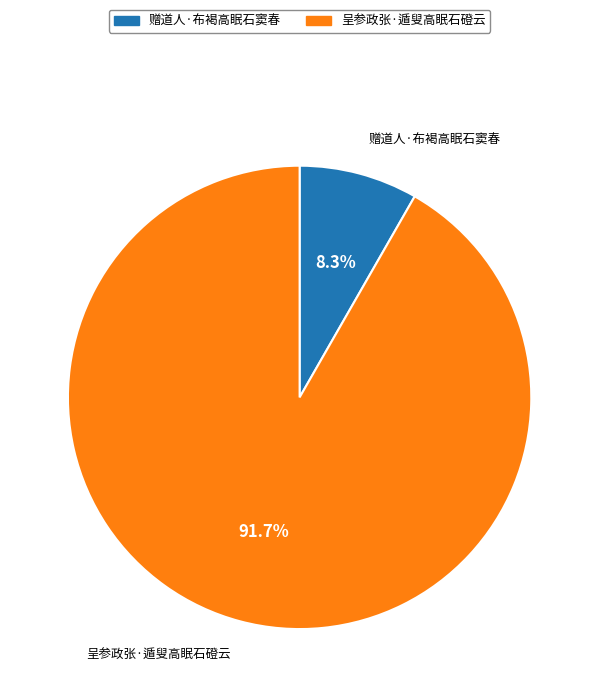

To the nearest percent, what is the difference between the largest and smallest slice percentages?

83%